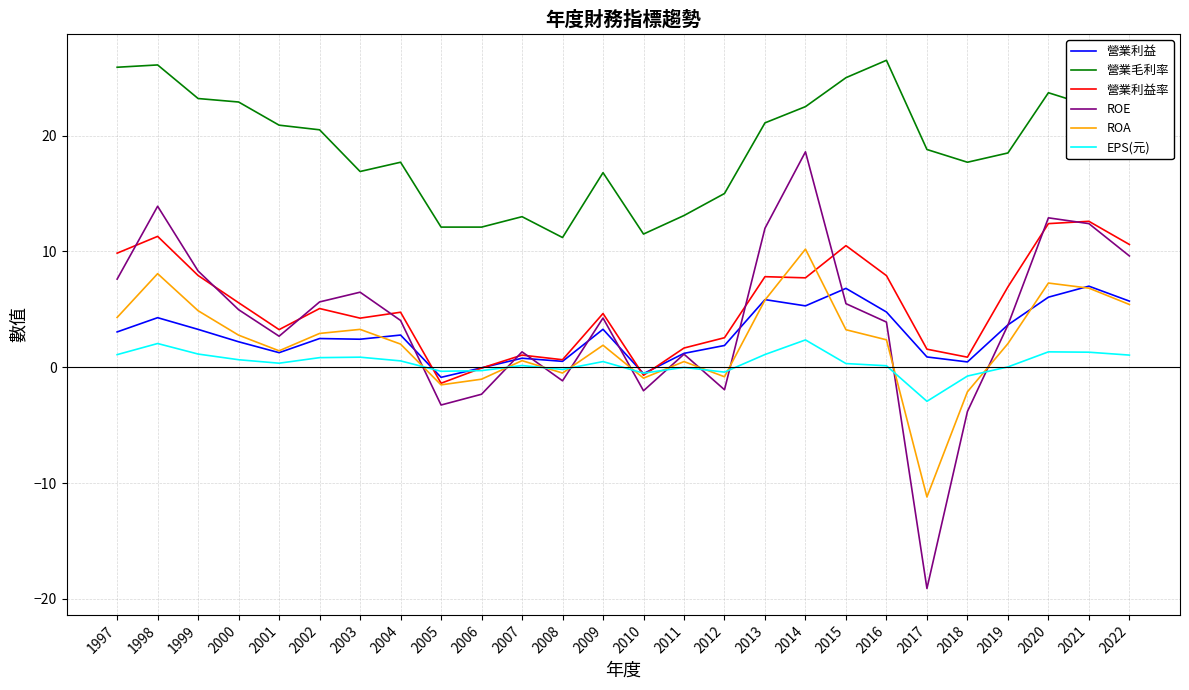

What is the approximate value of 營業毛利率 at 2021?

22.6